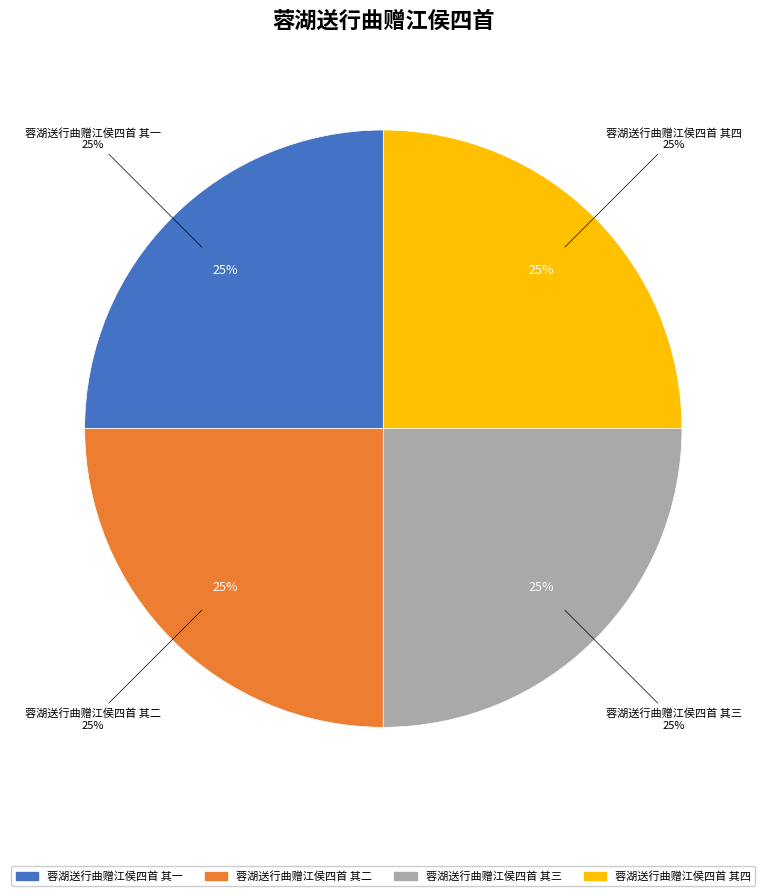

Does 蓉湖送行曲赠江侯四首 其一 represent more than half of the total?

No